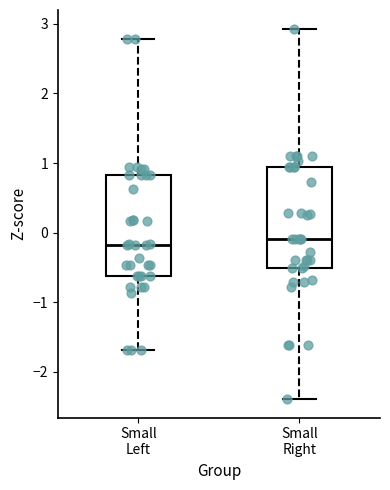

Where is the upper edge of the box for Small Right on the y-axis? The values are not printed on the chart, so give them approximately, as read against the axis.

0.9